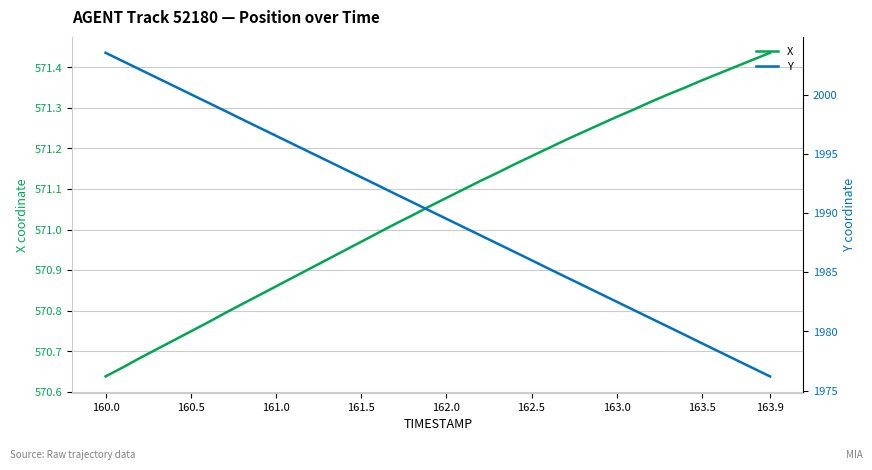

True or false: X and Y intersect in this chart.

False